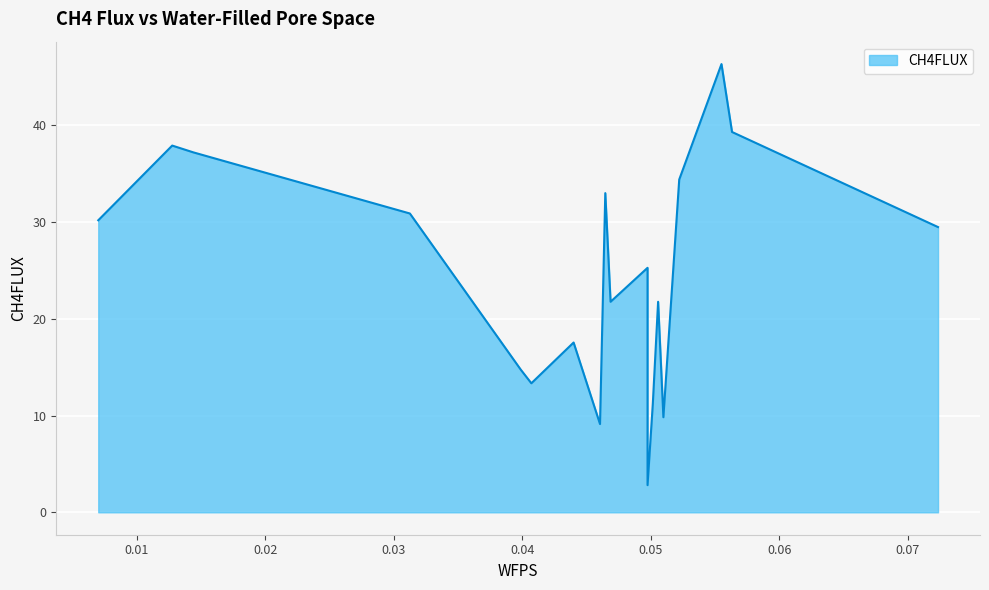

What value does the data have at 0.05631954427520682?

39.3